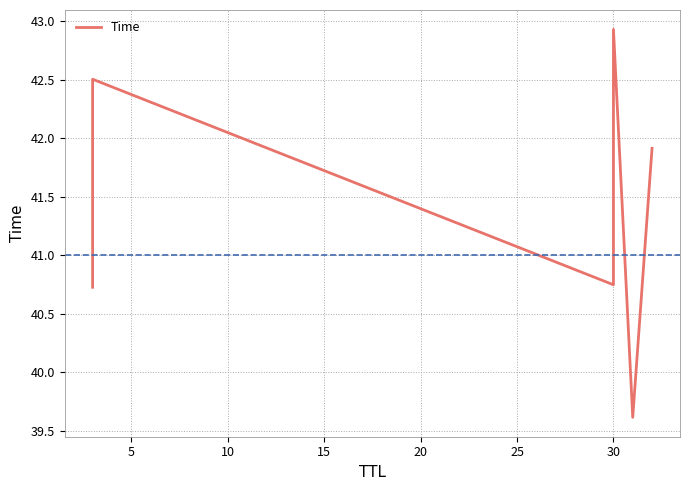

What is the average value?

41.4